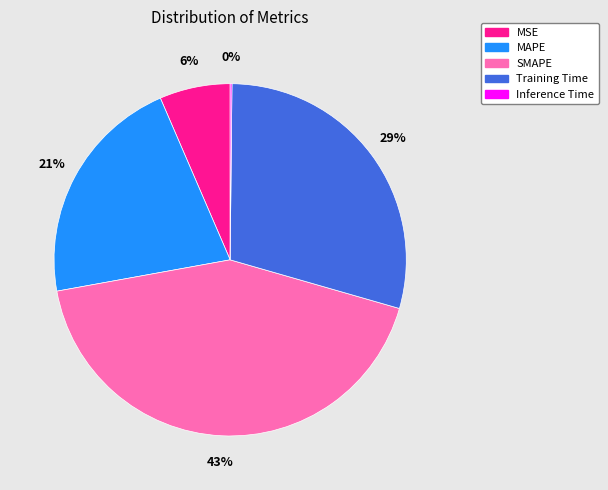

The MSE slice represents 6% of the pie. True or false?

True